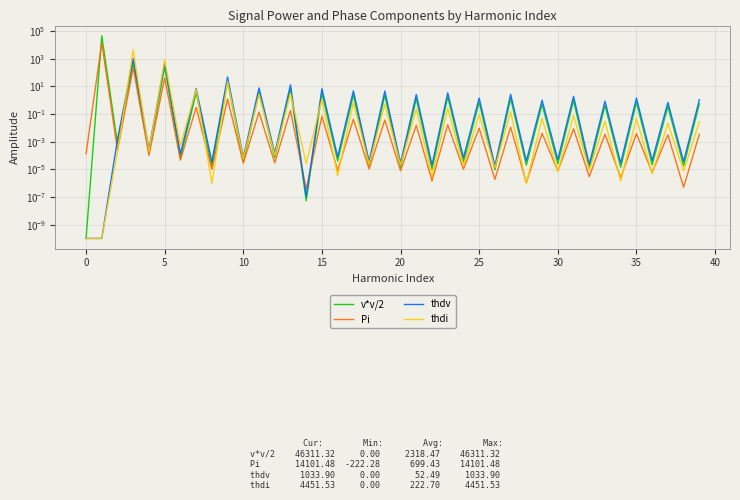

Which series changed the most between 20 and 18?

thdi